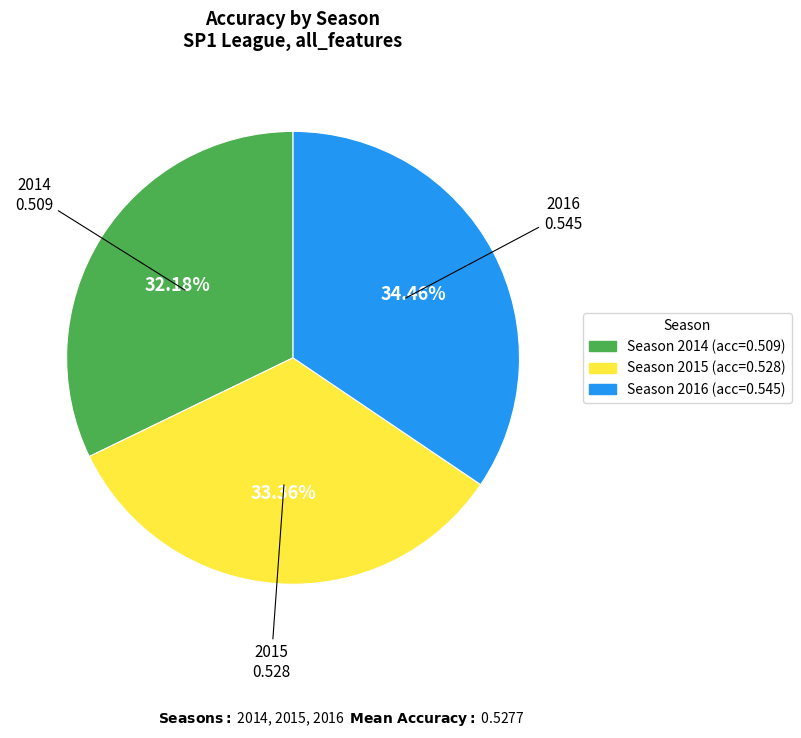

Does any single category account for the majority?

No